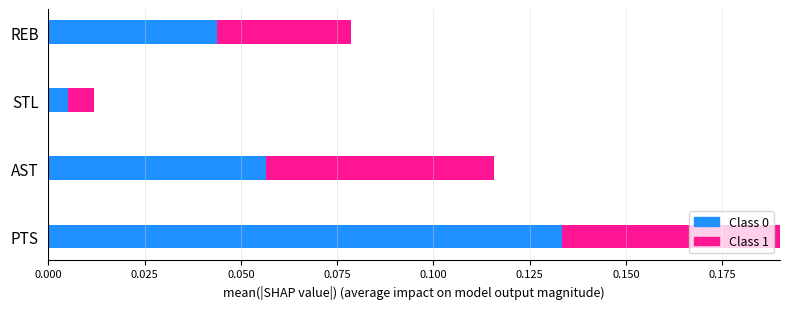

What is the value of the Class 0 bar at the 2nd from the left?

0.1